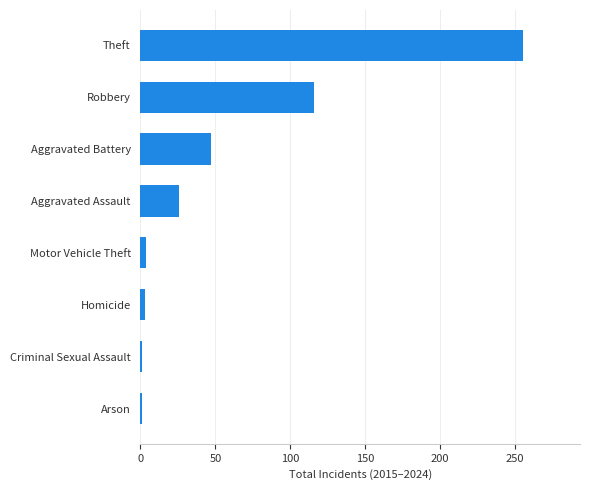

The value at Robbery is 178. True or false?

False